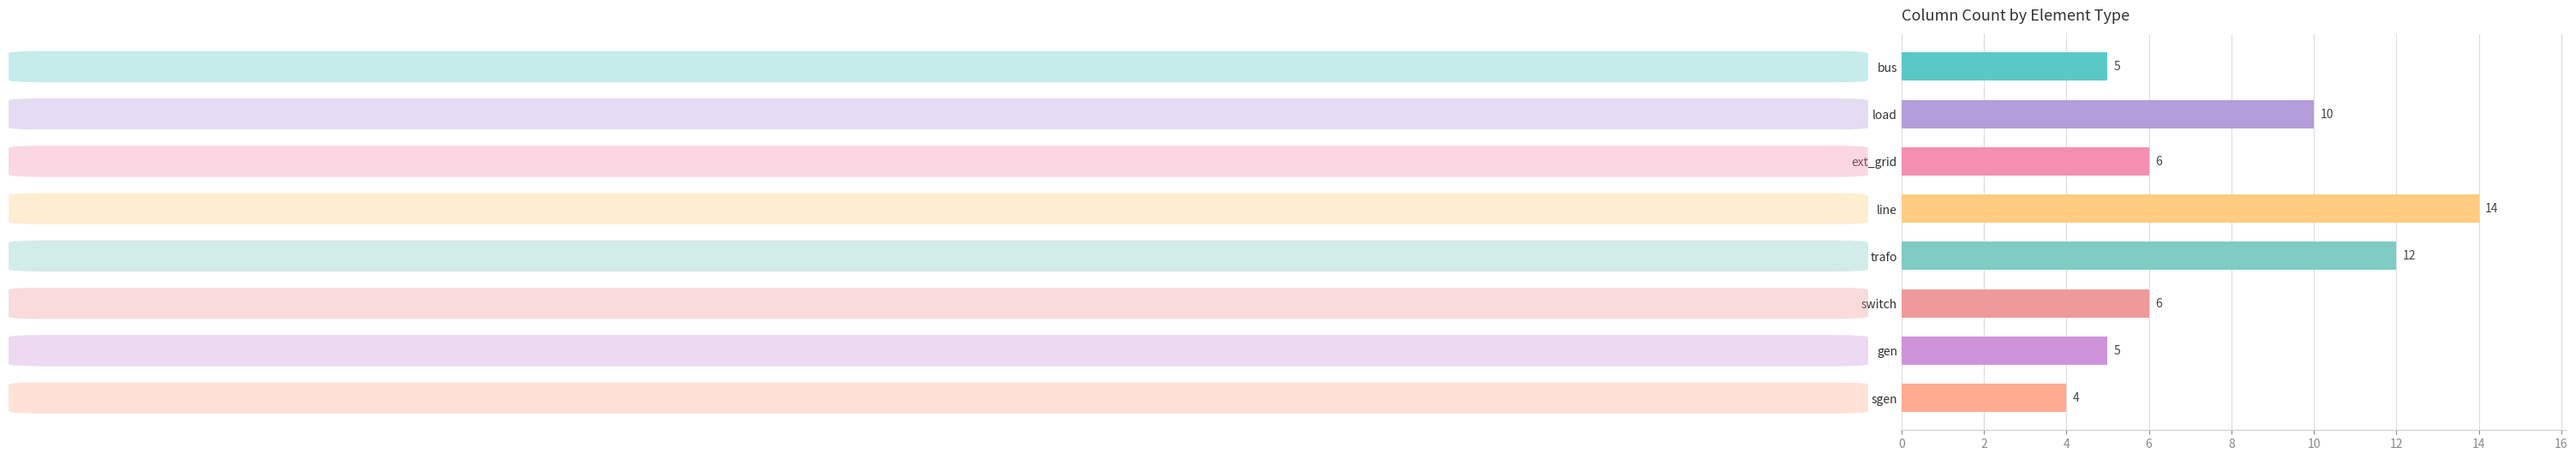

At which category does the chart reach its minimum across all series?

sgen